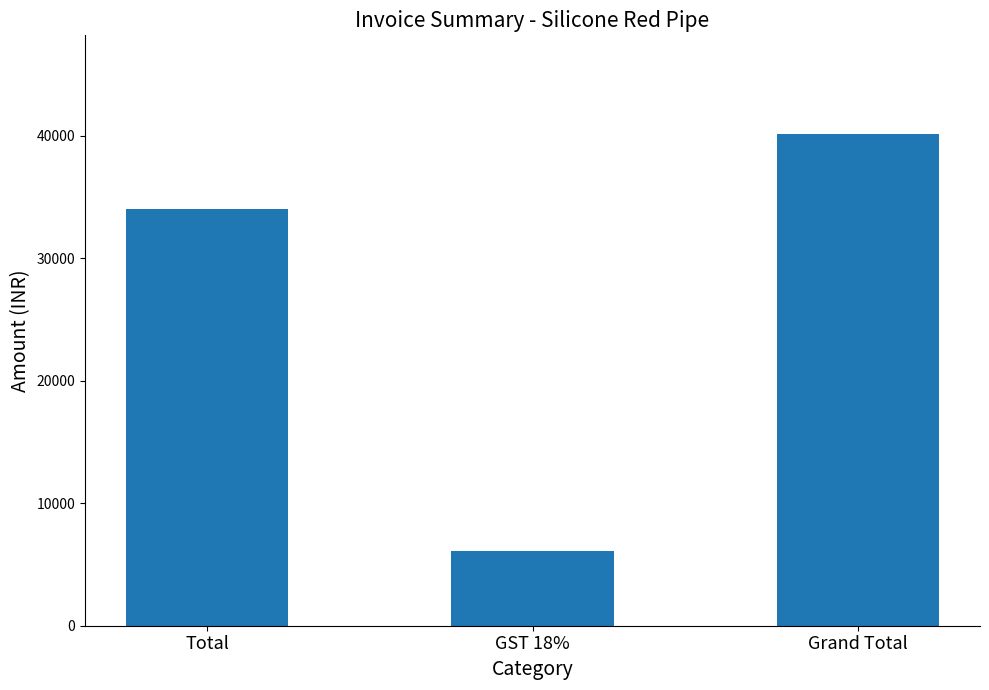

What is the change in value from Total to GST 18%?

-27921